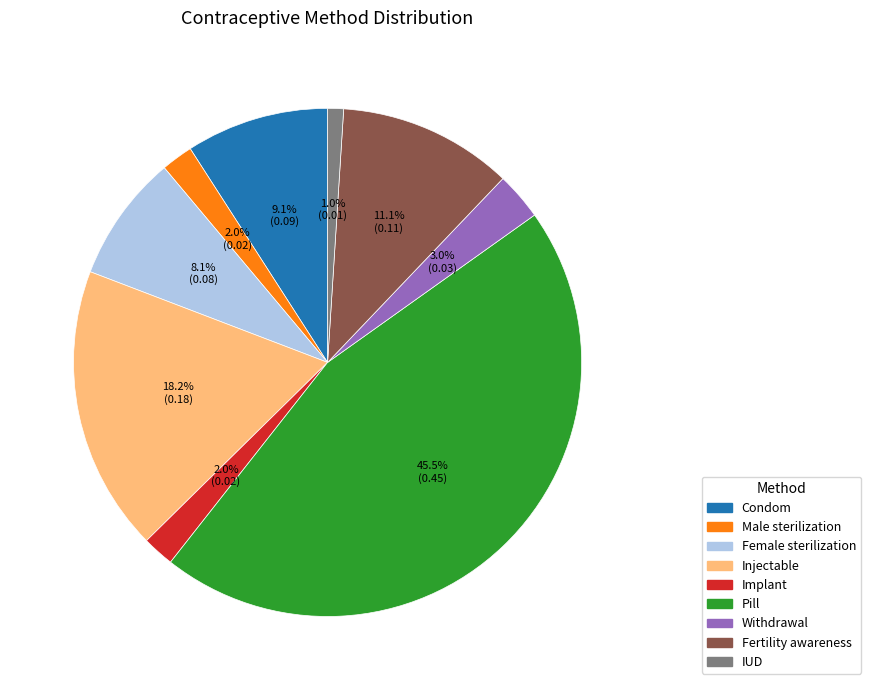

Which category has the biggest portion of the pie?

Pill